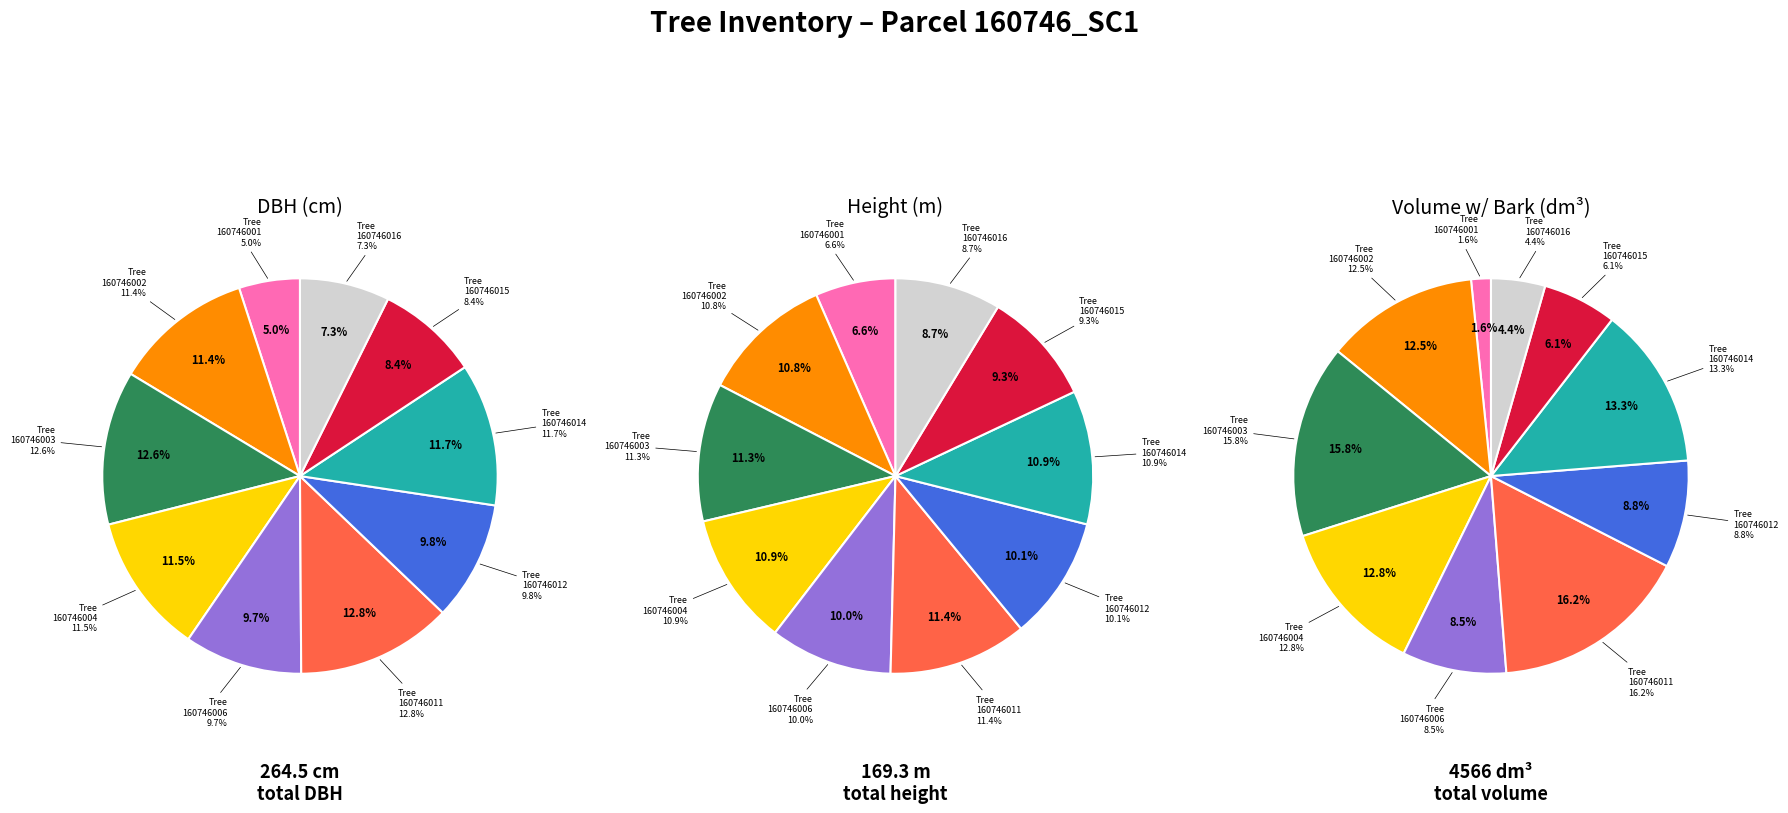

Does 160746002 account for over 50% of the chart?

No